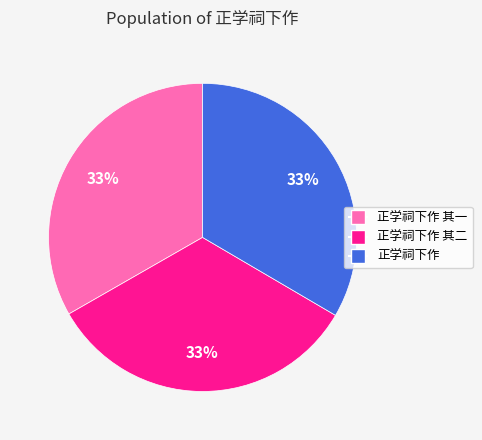

How many slices are in this pie chart?

3